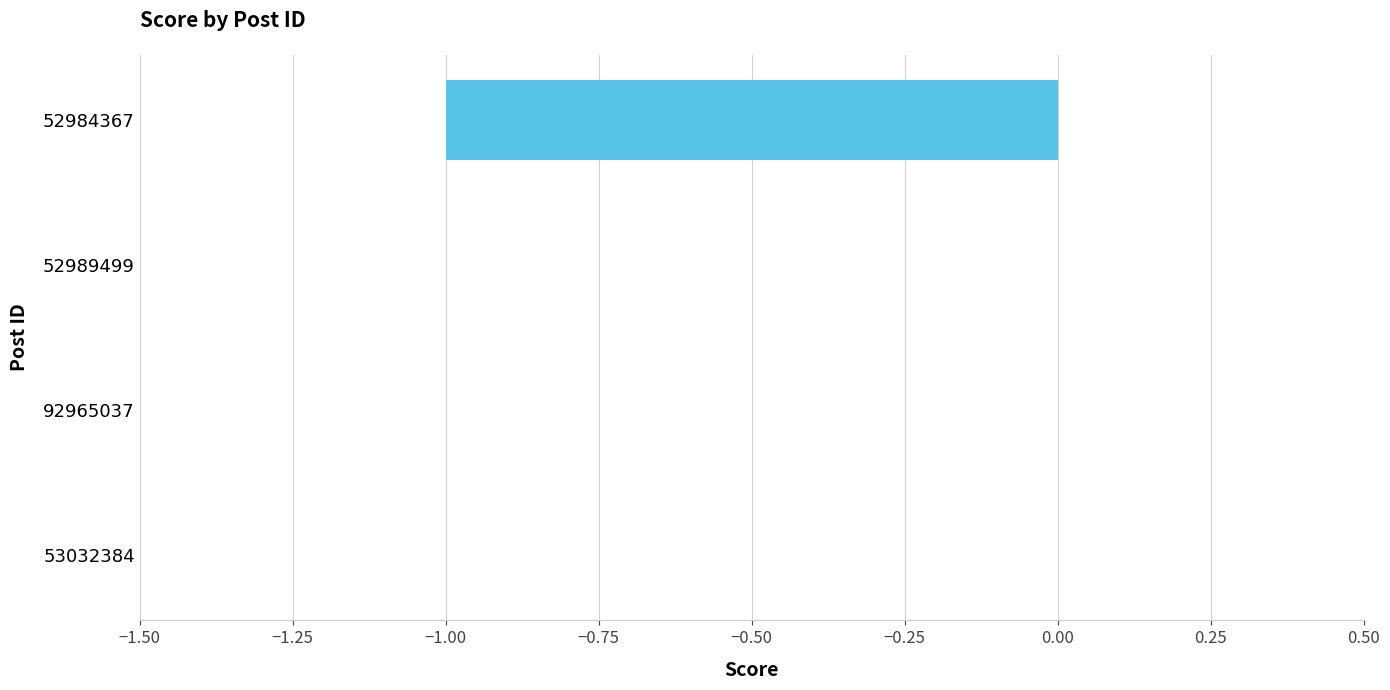

The chart shows a value of 0 at 53032384. True or false?

True